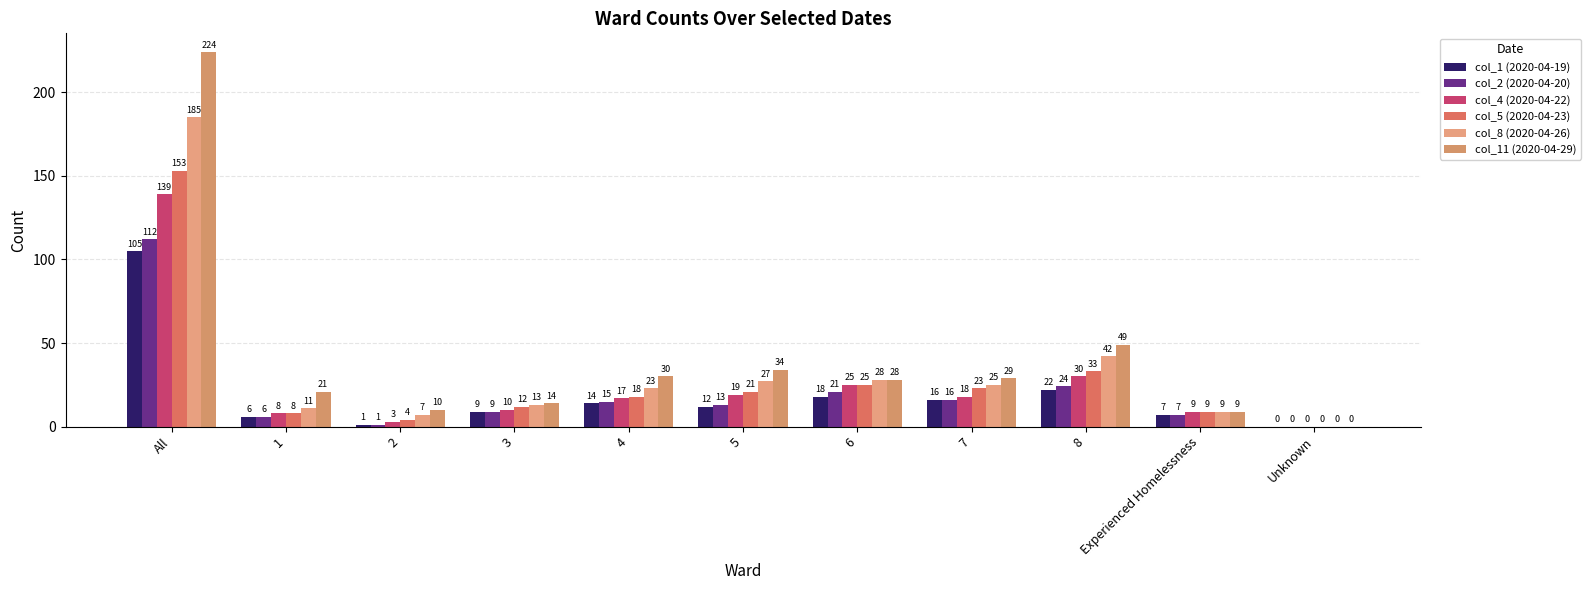

Count the number of data series in this chart.

6